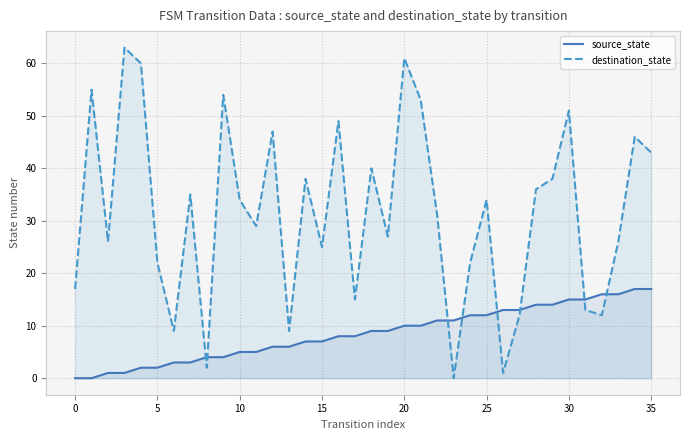

What is the difference between the maximum and minimum values in the source_state series?

17